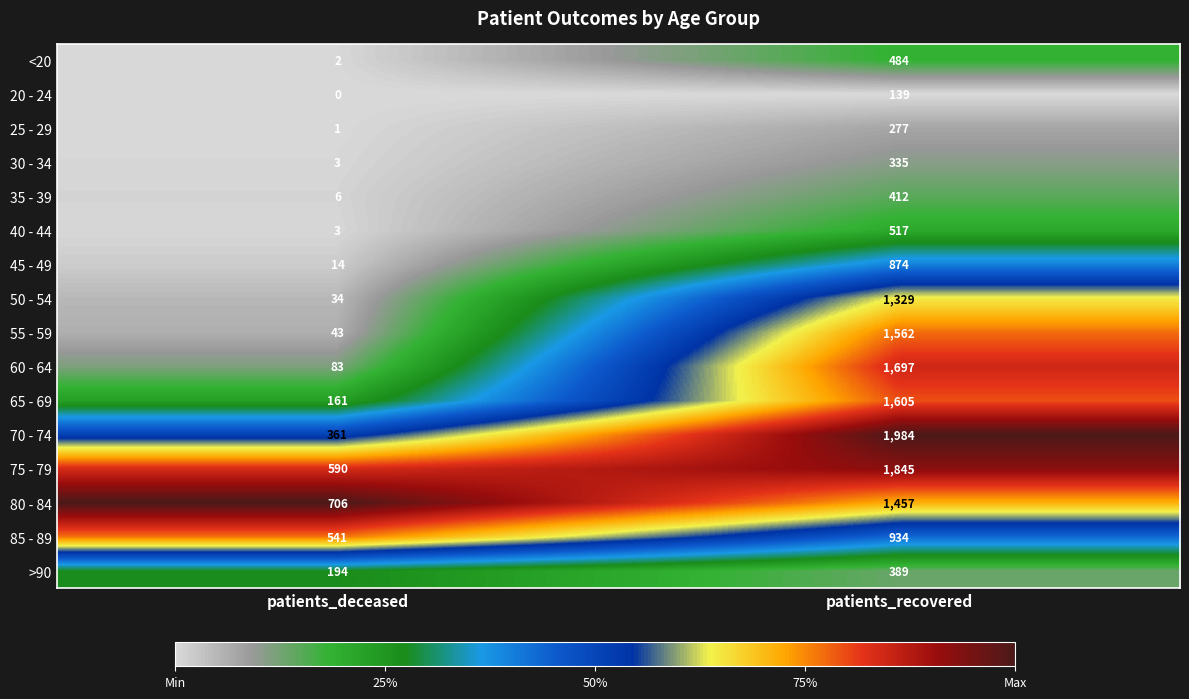

What is the maximum value shown in the chart?

1984